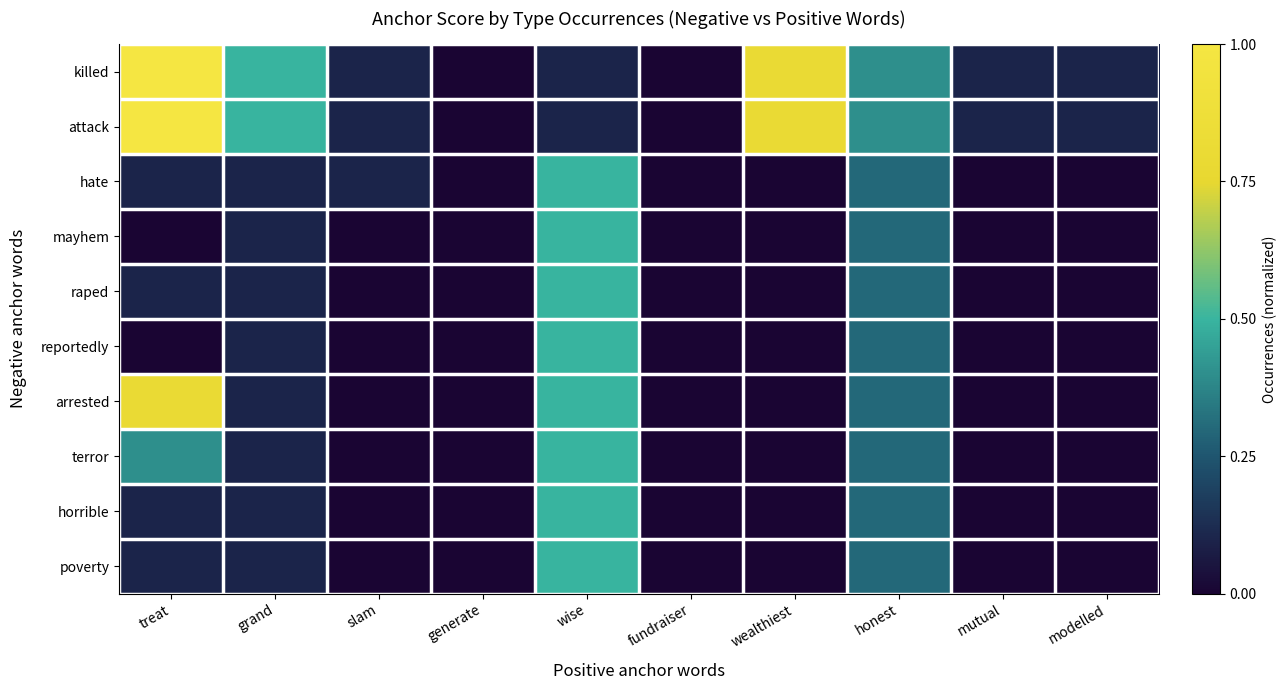

How many distinct data groups are displayed?

10